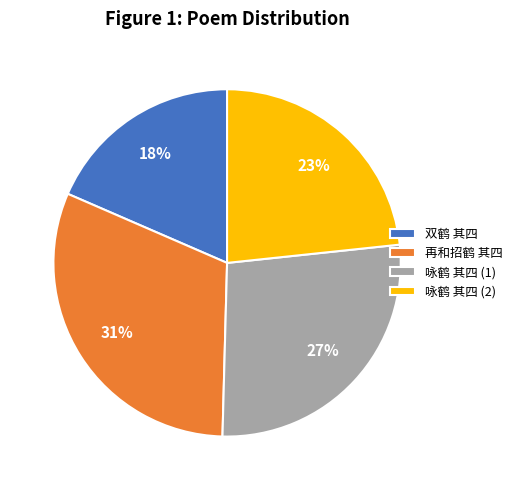

To the nearest percent, what is the average slice percentage?

25%